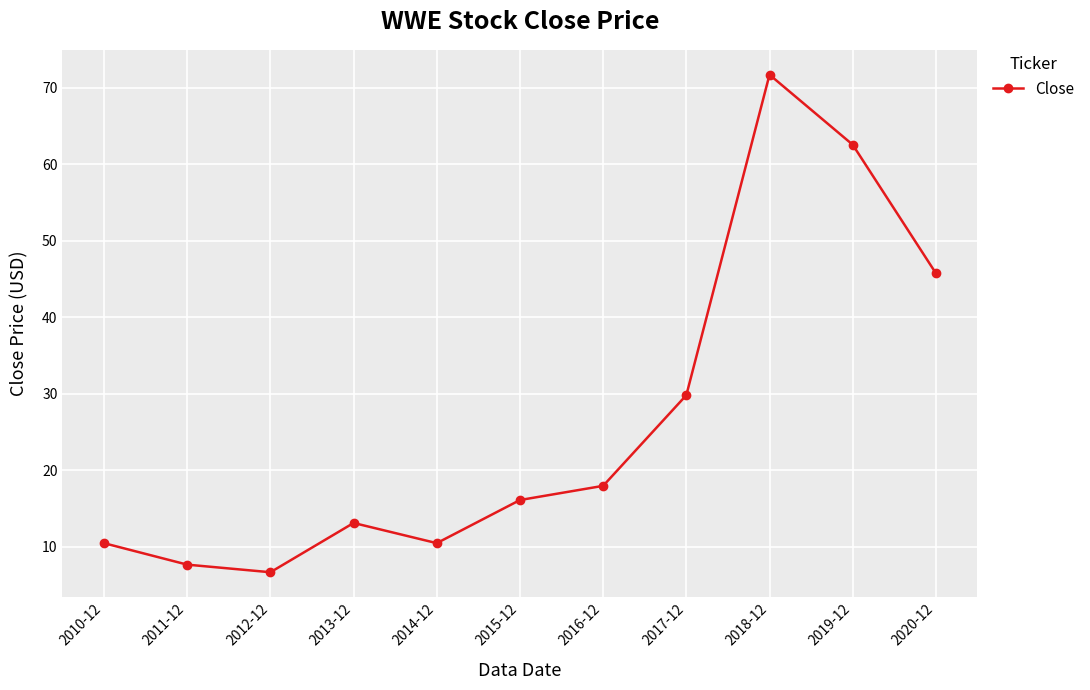

What is the sum of the values at 2017-12 and 2014-12?

40.2